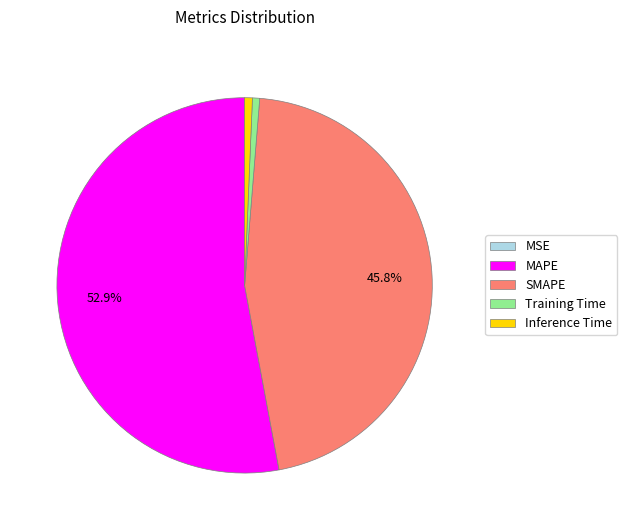

Which category has the biggest portion of the pie?

MAPE